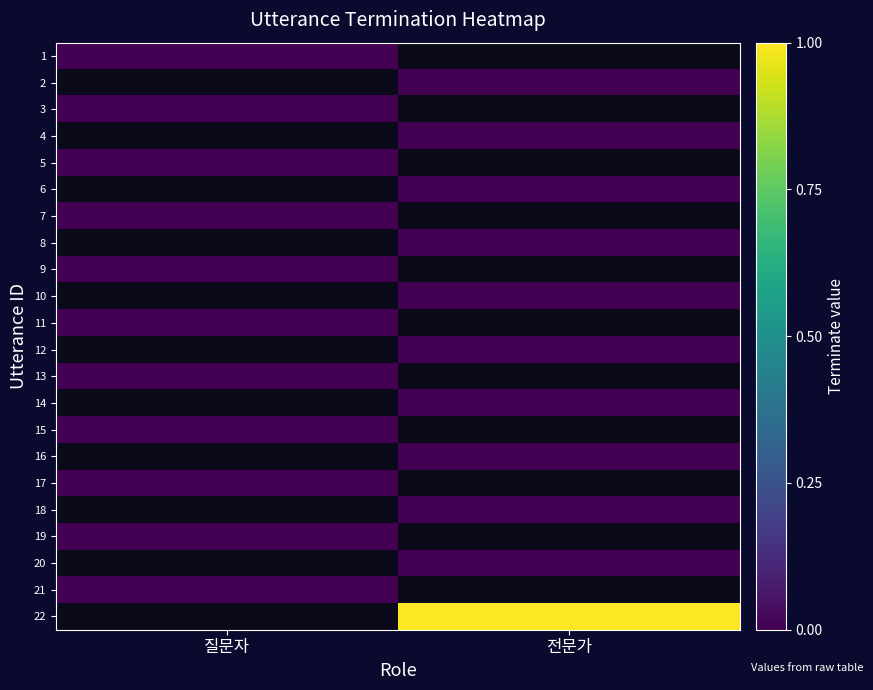

True or false: 15 has a value of 0.0 at 질문자.

True